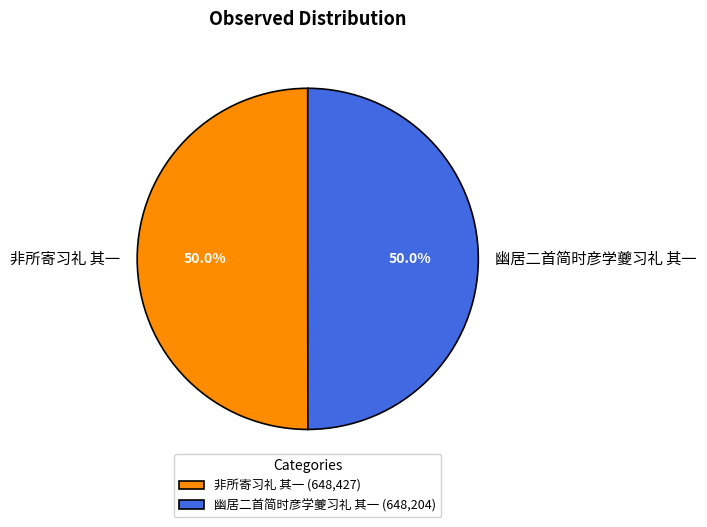

Combined, what portion of the pie is 非所寄习礼 其一 and 幽居二首简时彦学夔习礼 其一?

100.0%